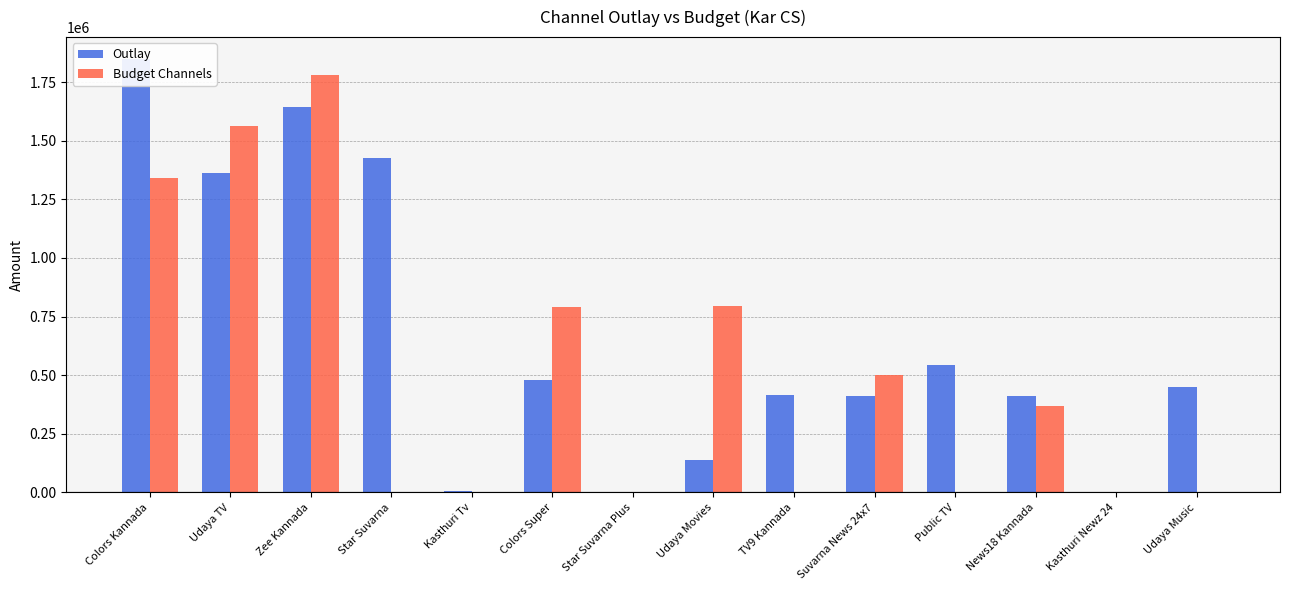

Which category has the lowest value in the Outlay series?

Star Suvarna Plus